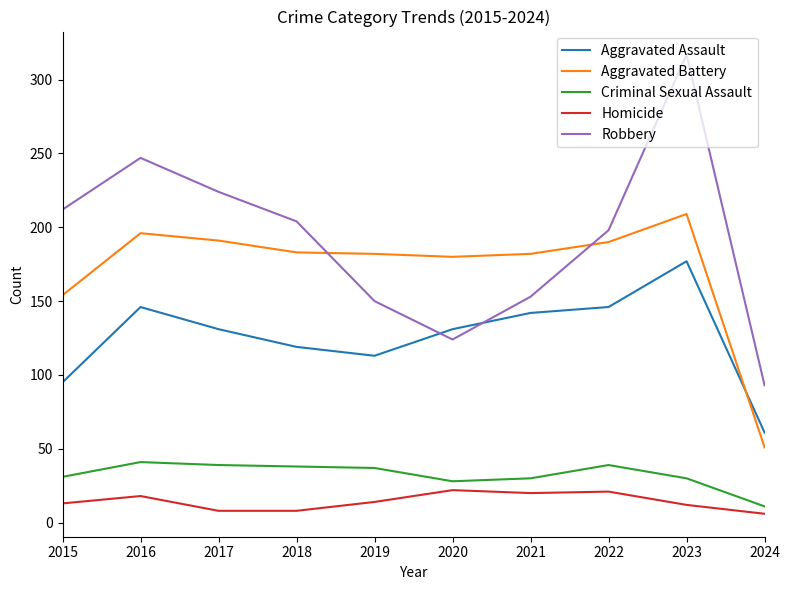

Which series has the largest total across all categories?

Robbery